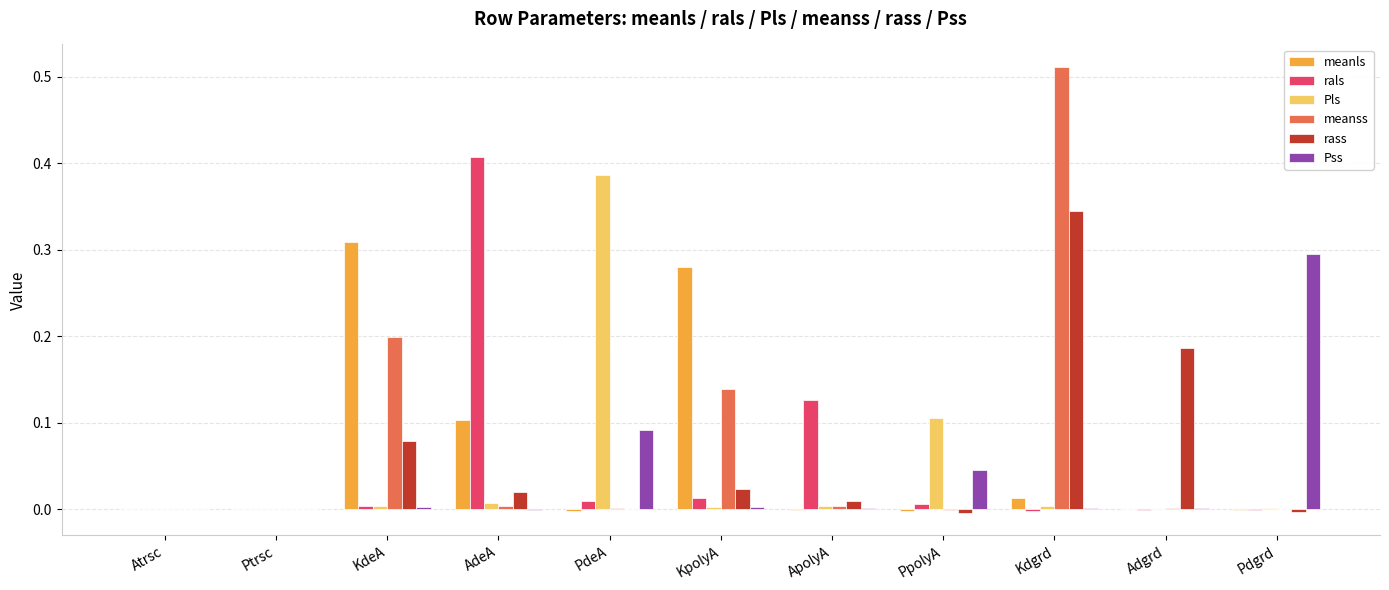

True or false: Pls has a value of 0.0 at Kdgrd.

True